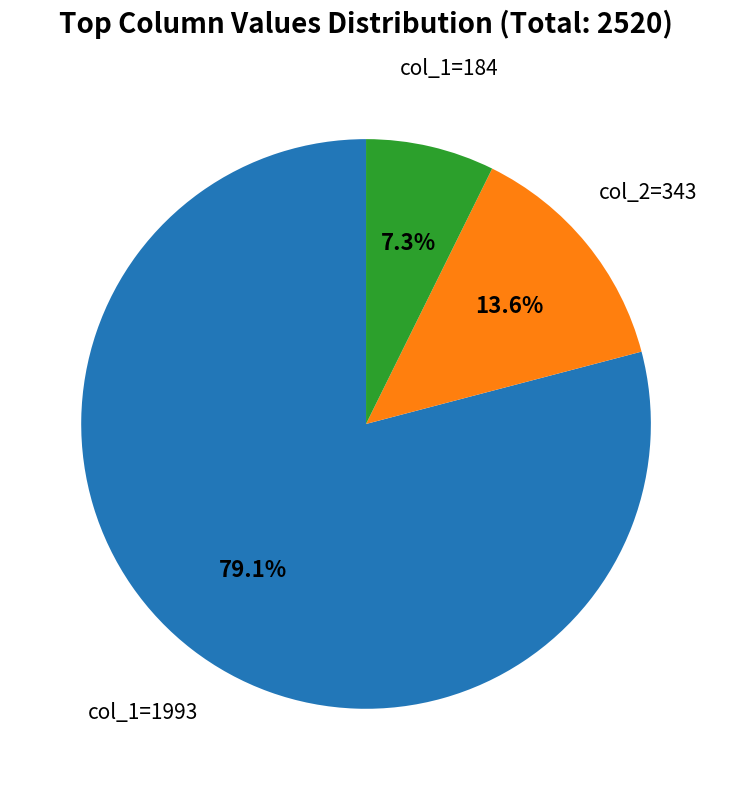

What is the ratio of the value at col_1=184 to the value at col_2=343?

0.5